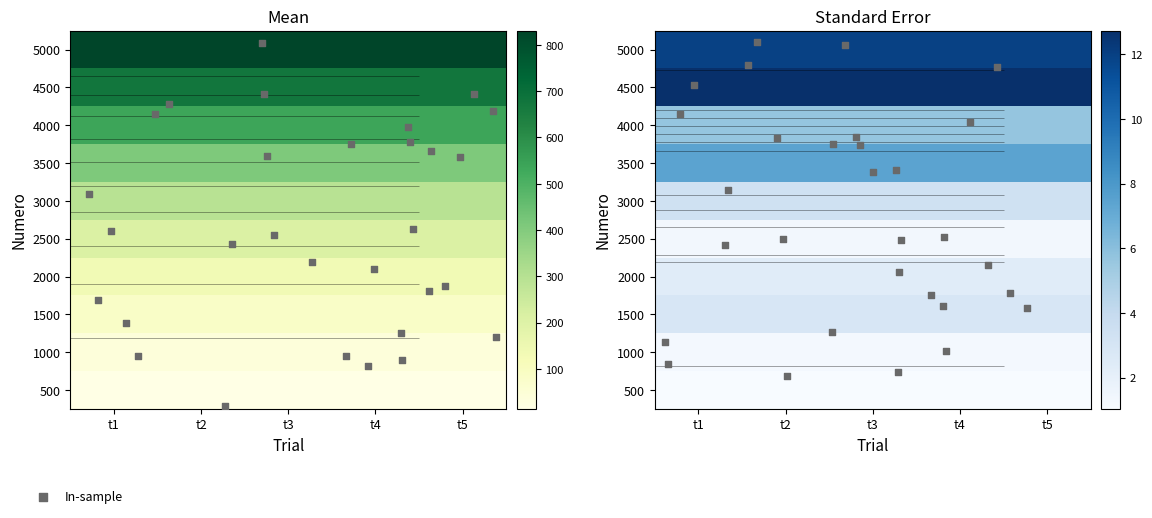

What is the average value of the 4500 series?

675